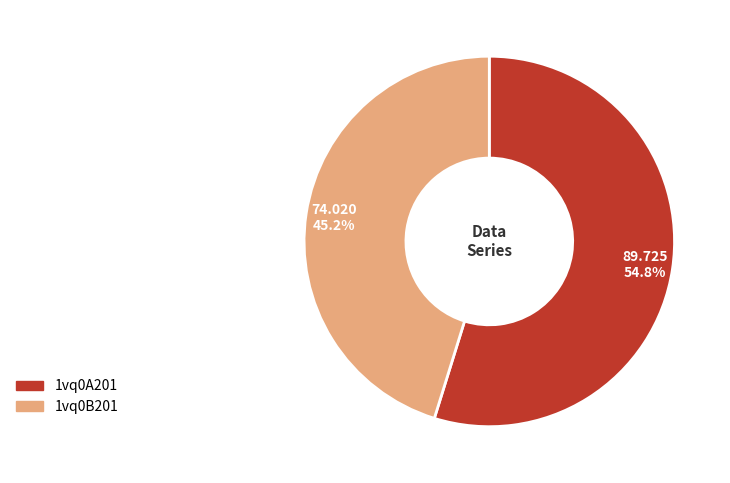

How many segments does this pie chart have?

2